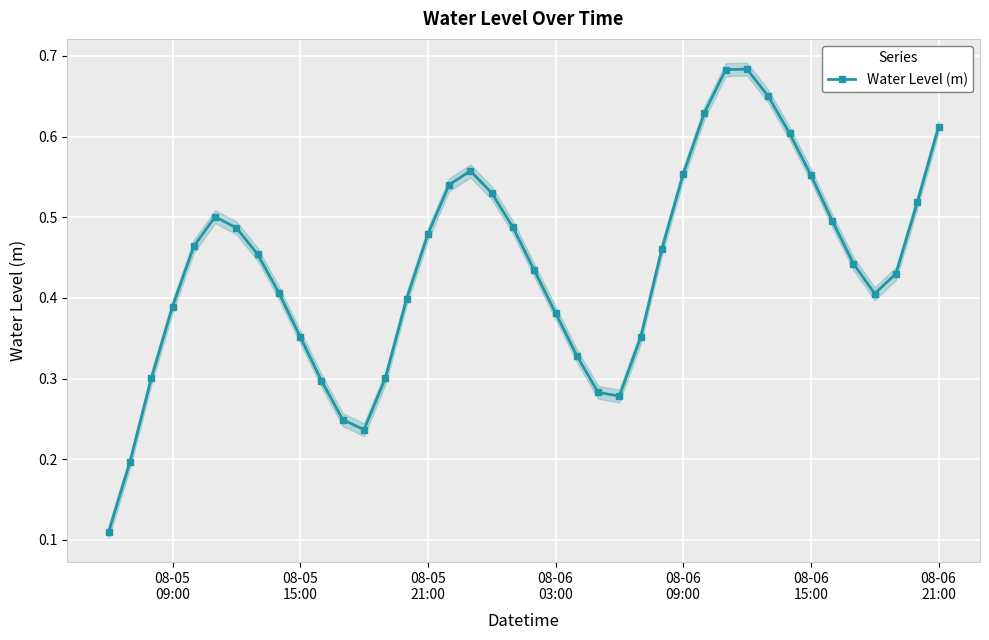

How many interior local valleys (lower than both neighbors) does the data have?

3